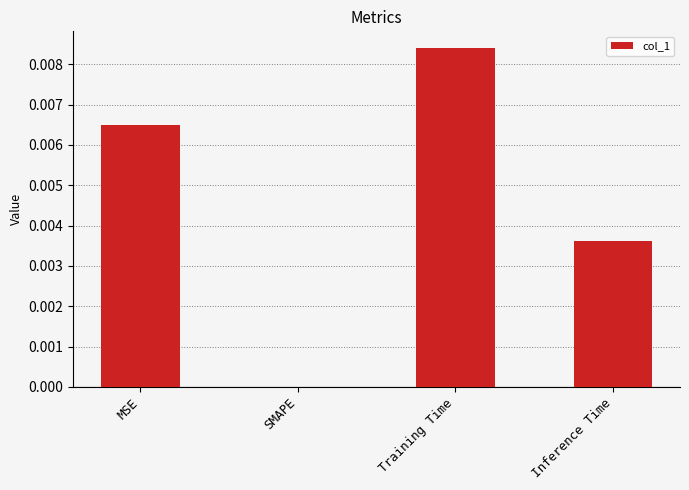

At which category does the chart reach its peak across all series?

Training Time